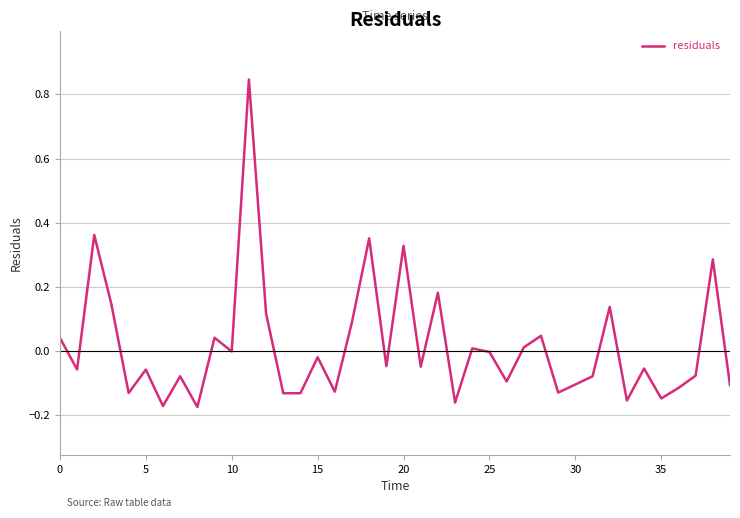

What is the difference between the maximum and minimum values?

1.0